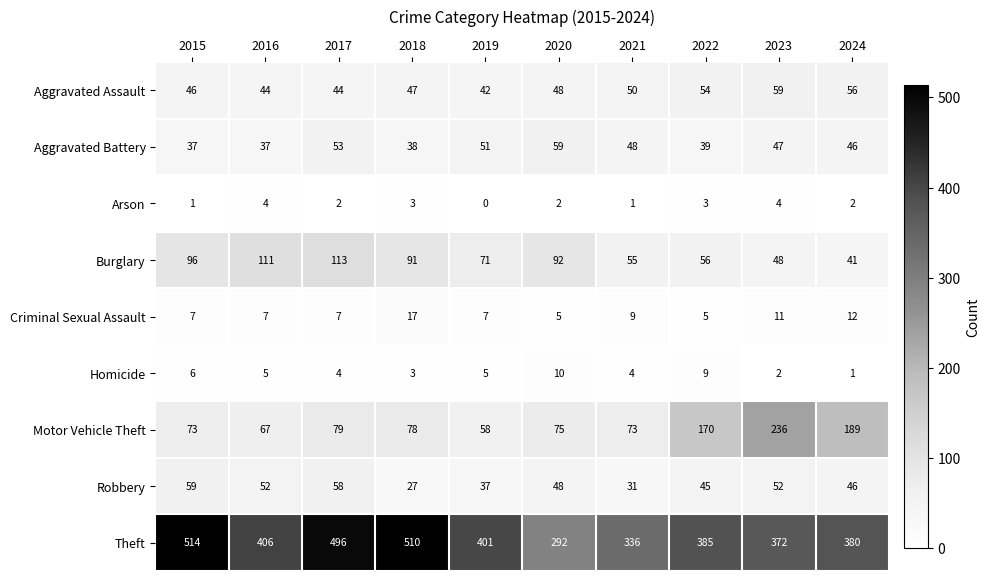

What is the difference between the second highest and second lowest values in the Arson series?

3